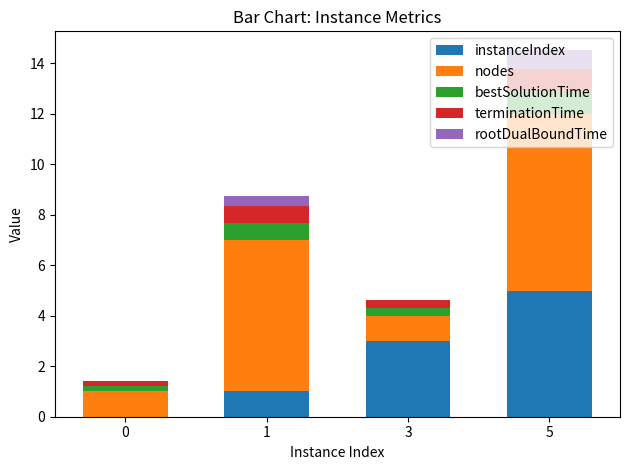

What is the maximum value for instanceIndex?

5.0